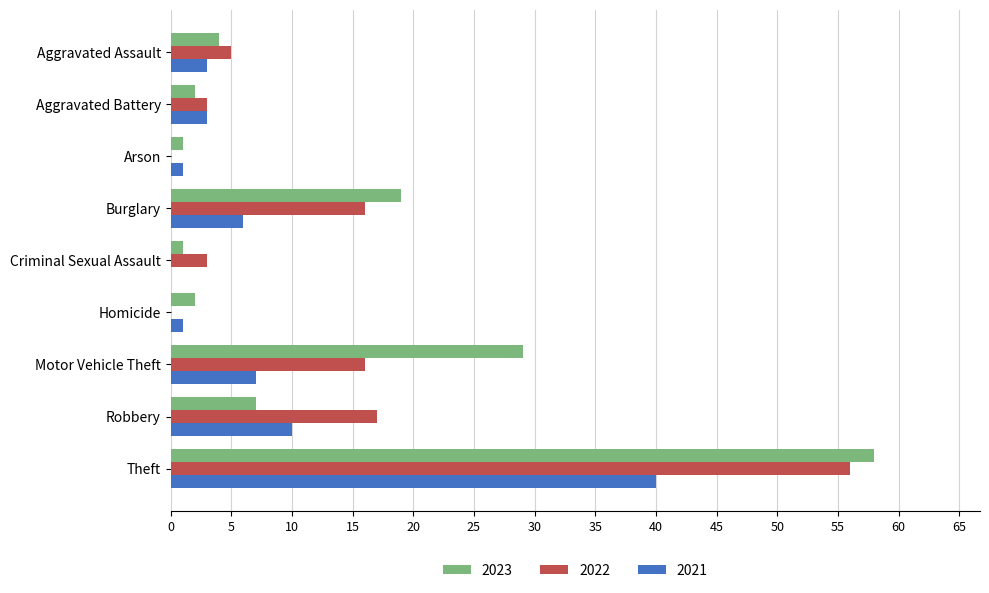

How many categories are shown in the chart?

9